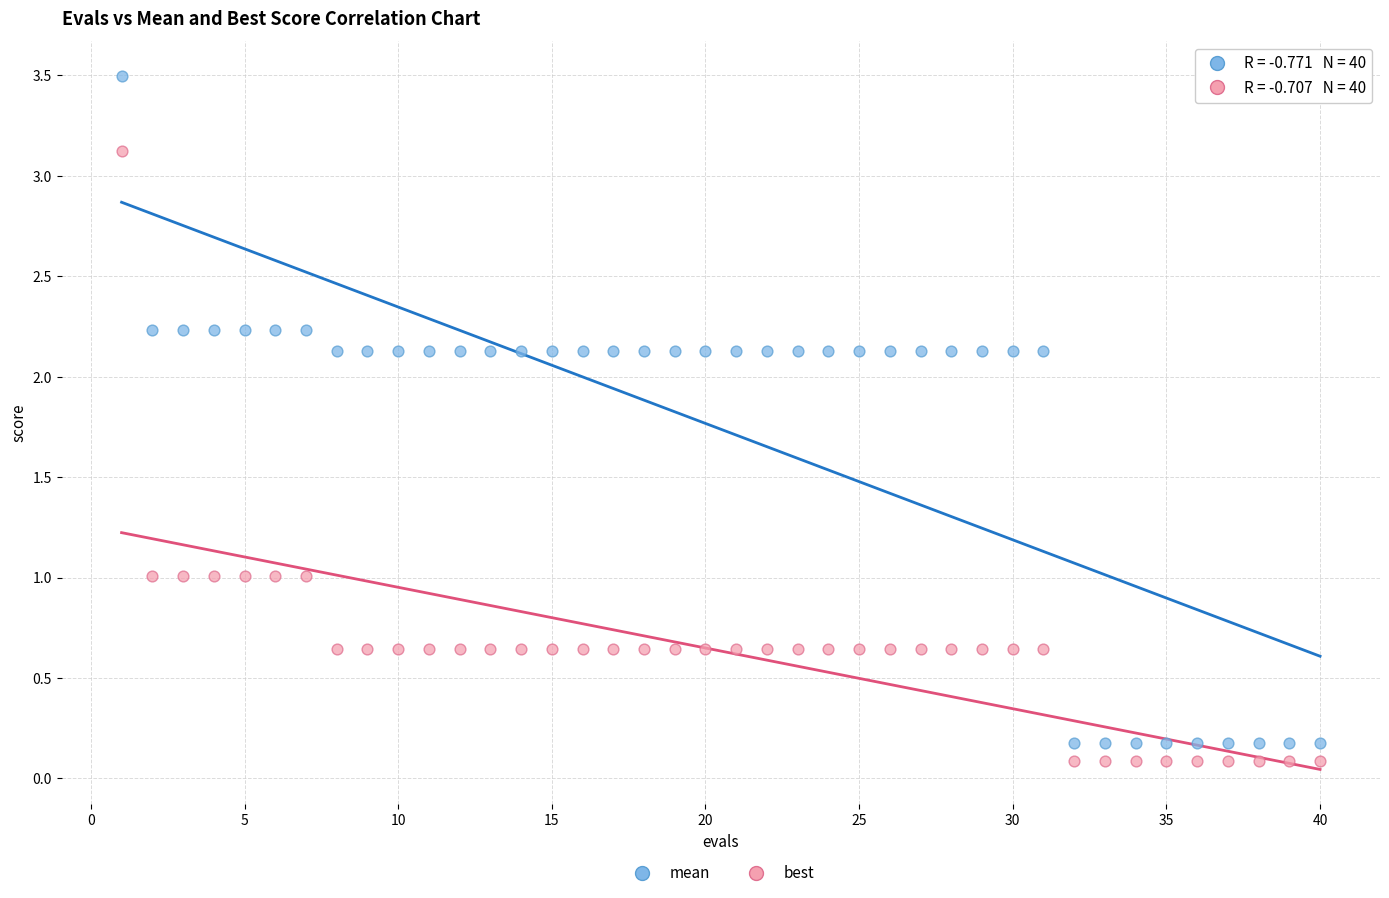

Which series has the largest Y range (max minus min)?

mean